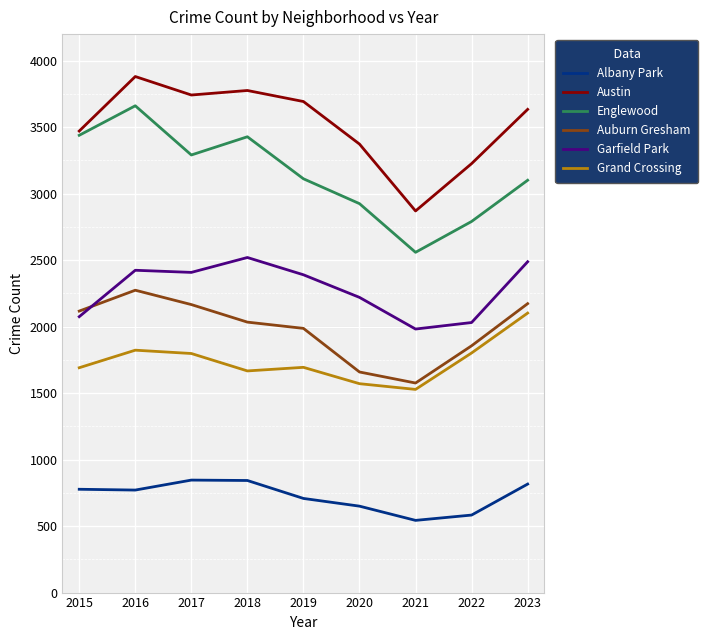

What is the minimum value shown in the chart?

543